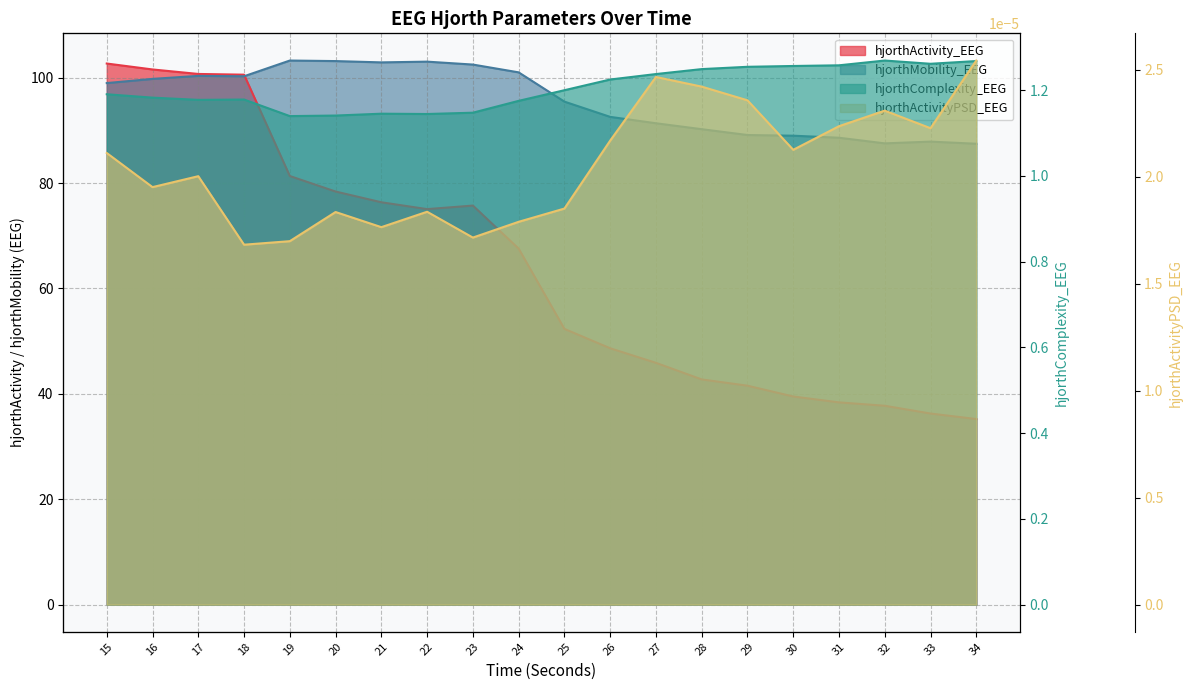

What is the spread (max minus min) of values at 26?

92.6